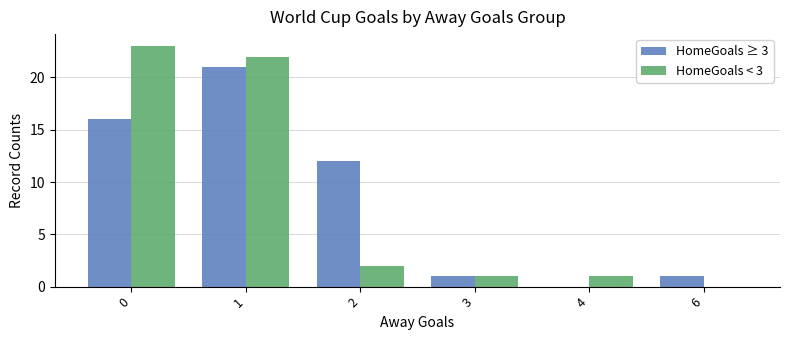

Reading left to right, what are all the values shown in this chart?

HomeGoals ≥ 3: 16	21	12	1	0	1
HomeGoals < 3: 23	22	2	1	1	0